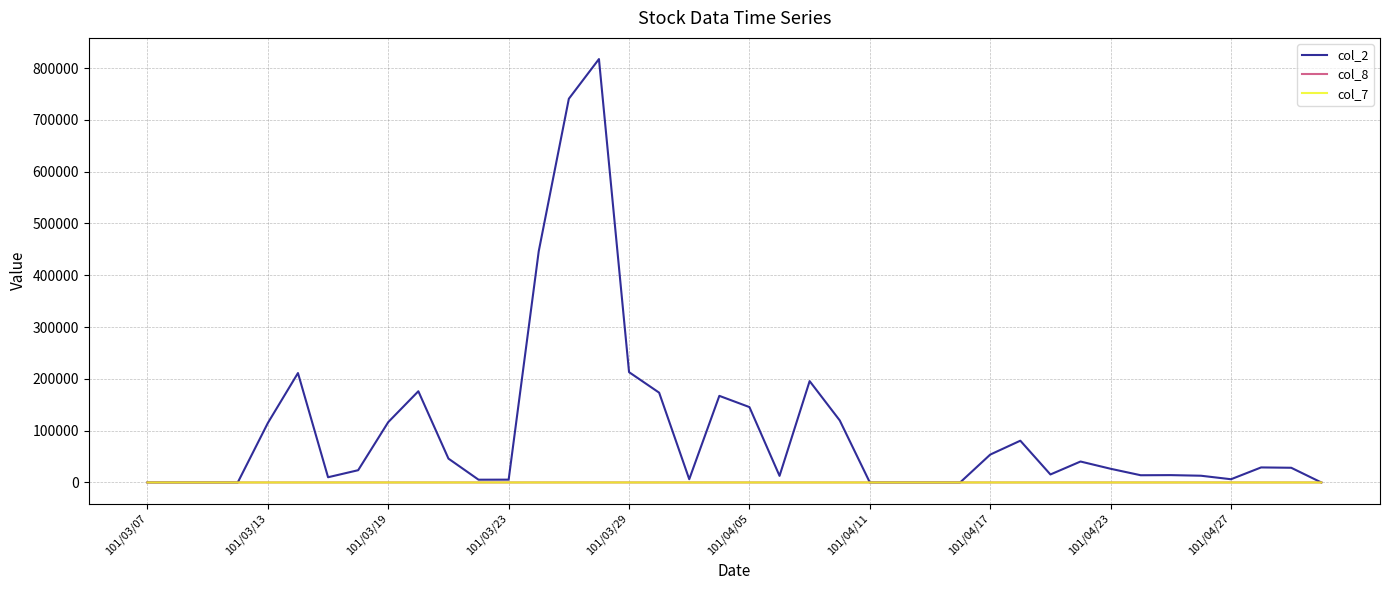

Is this an area chart (filled region under the line)?

No